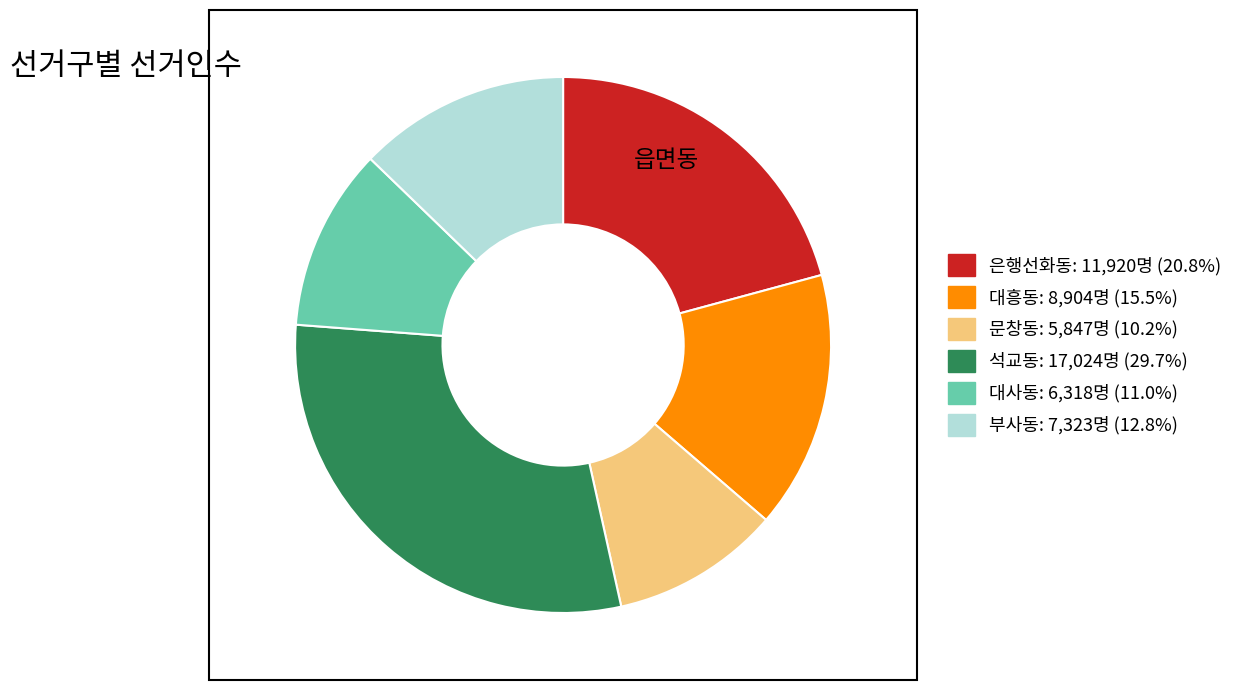

Count the number of slices in the pie.

6